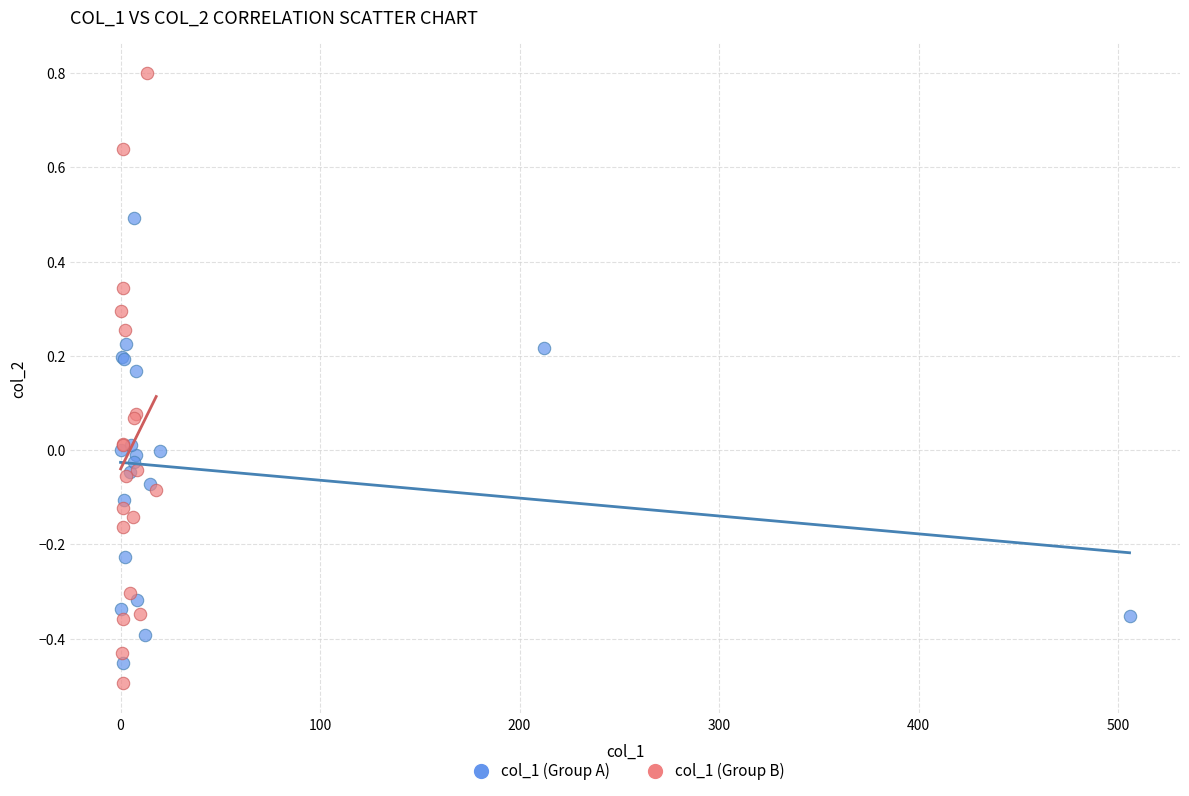

Which series has the widest spread of Y values?

col_1 (Group B)